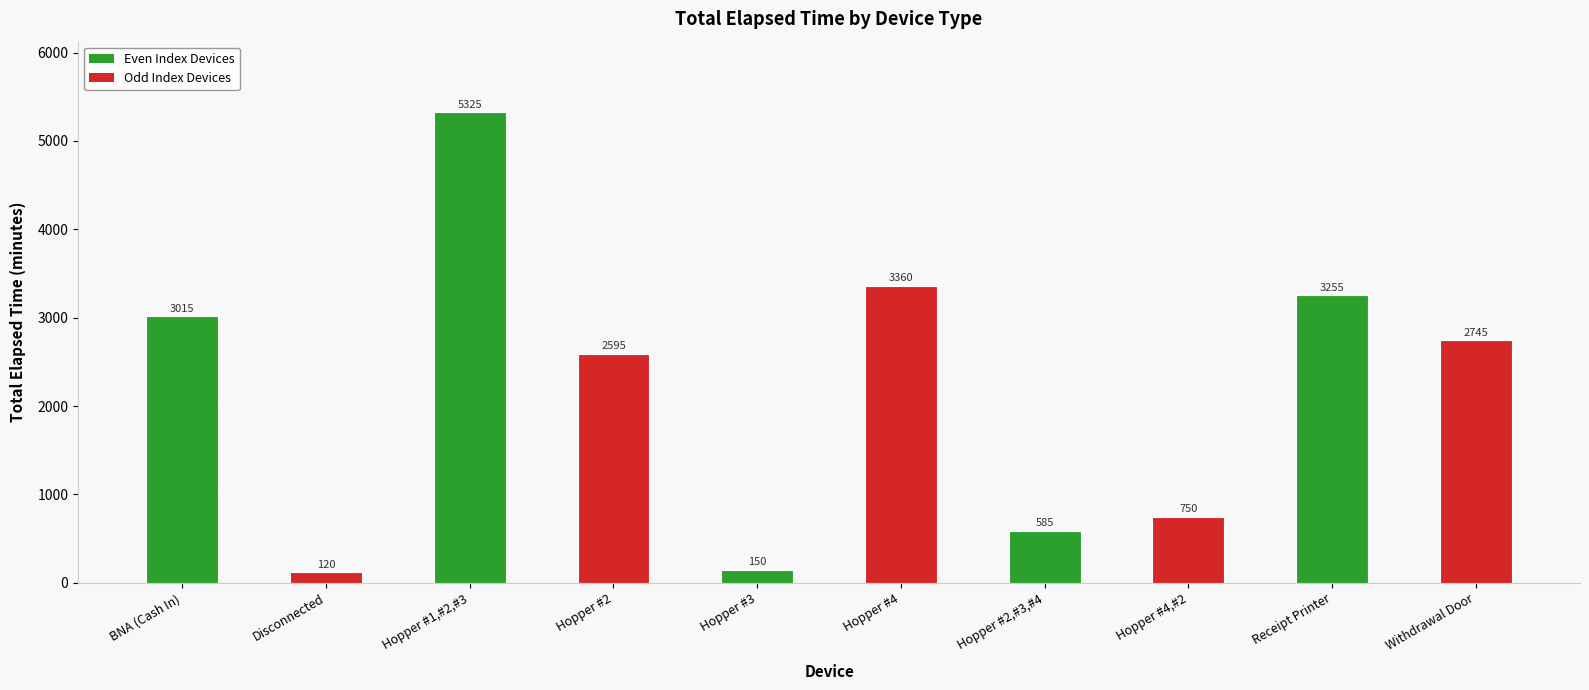

Rank the categories by value from lowest to highest.

Disconnected, Hopper #3, Hopper #2,#3,#4, Hopper #4,#2, Hopper #2, Withdrawal Door, BNA (Cash In), Receipt Printer, Hopper #4, Hopper #1,#2,#3